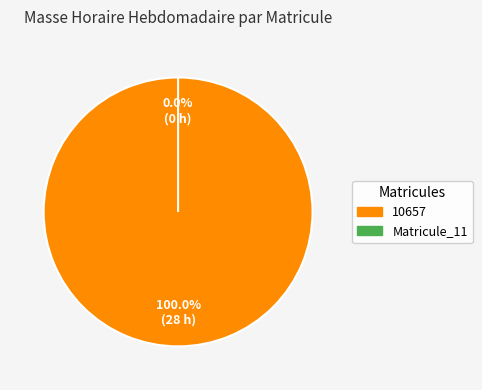

Which slice is the smallest?

Matricule_11